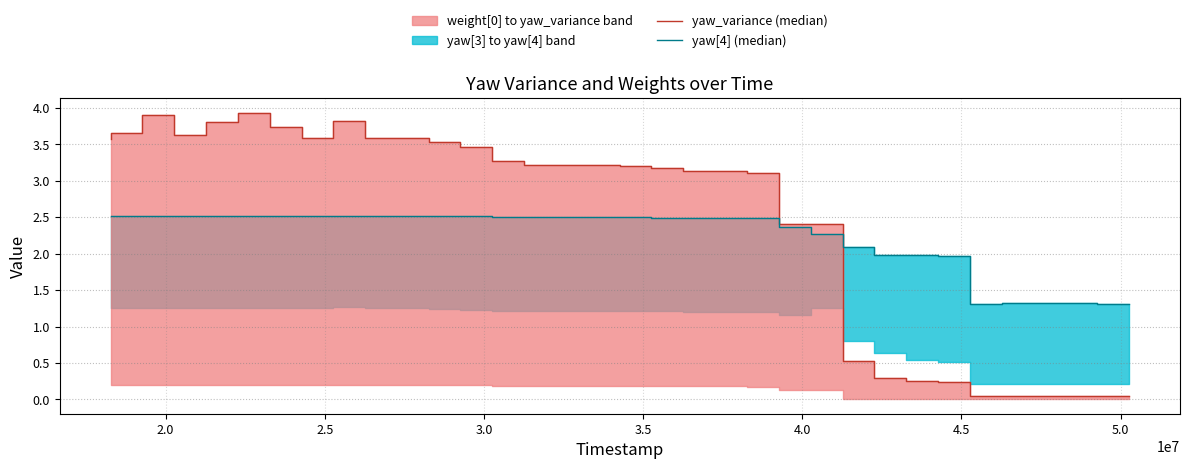

How many intersections are there between yaw[4] (median) and yaw_variance (median)?

1